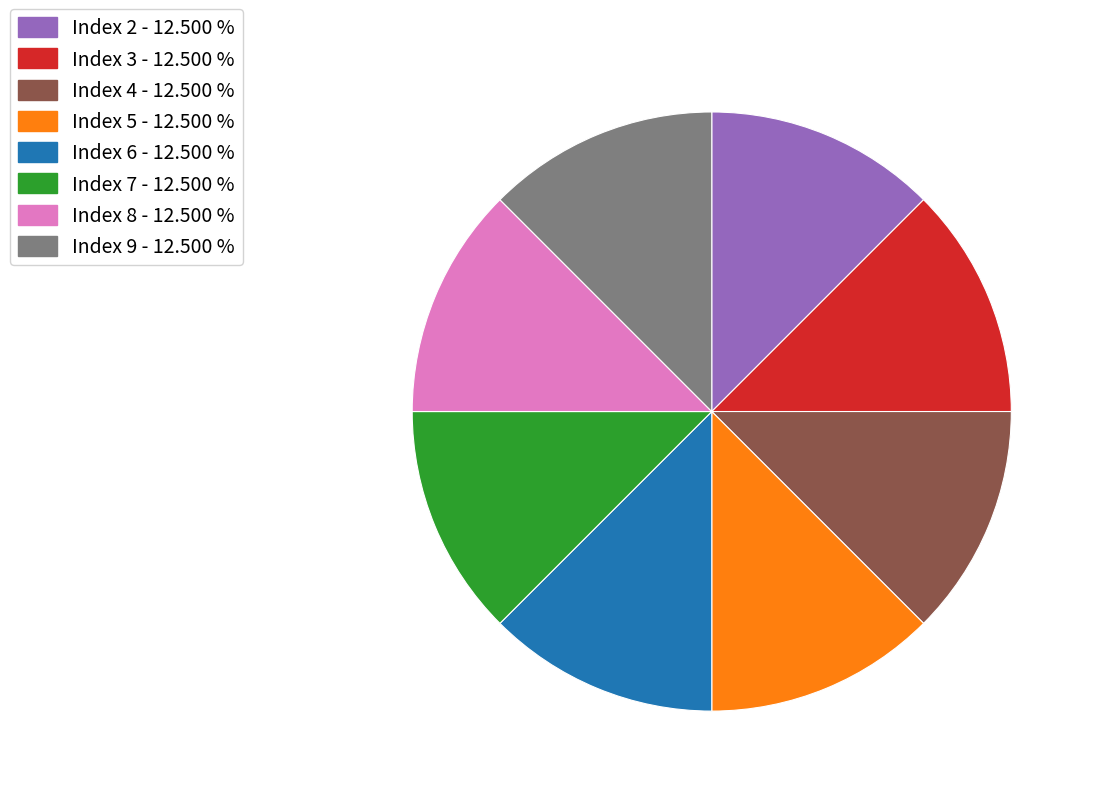

Count the number of slices in the pie.

8